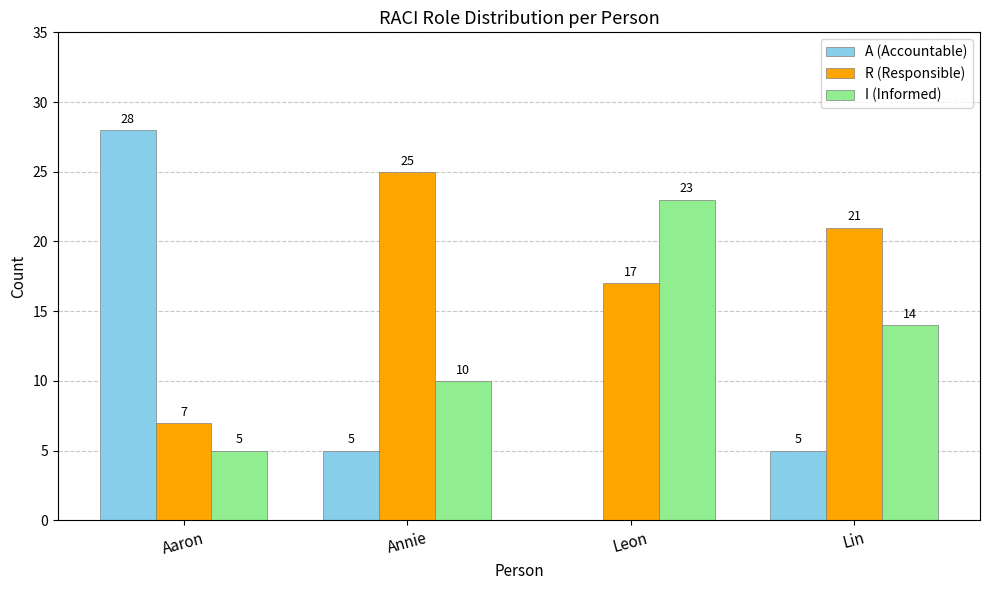

Count the number of categories in the chart.

4